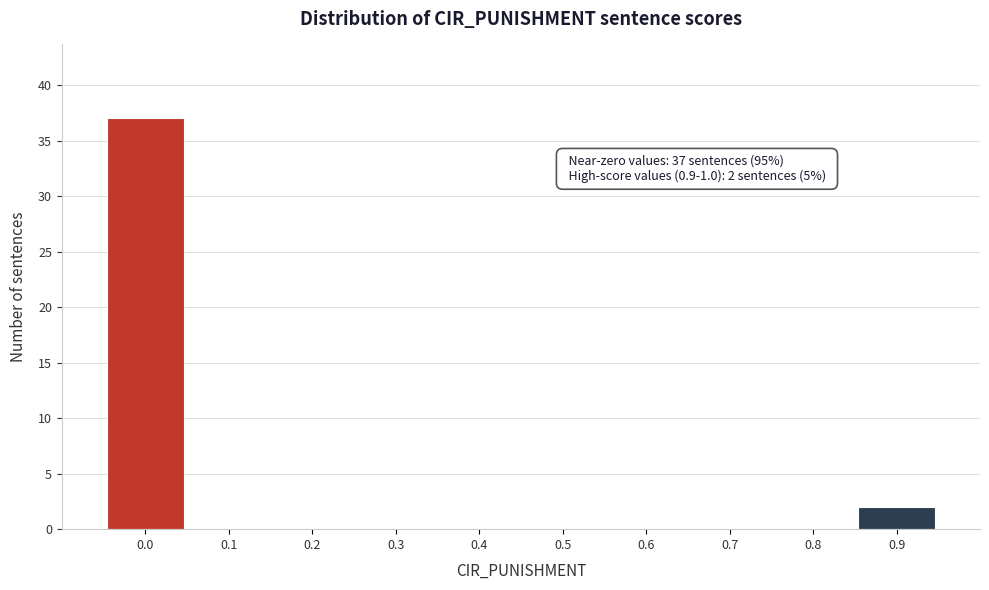

Reading left to right, list all the values displayed in this chart.

0.0=37	0.1=0	0.2=0	0.3=0	0.4=0	0.5=0	0.6=0	0.7=0	0.8=0	0.9=2